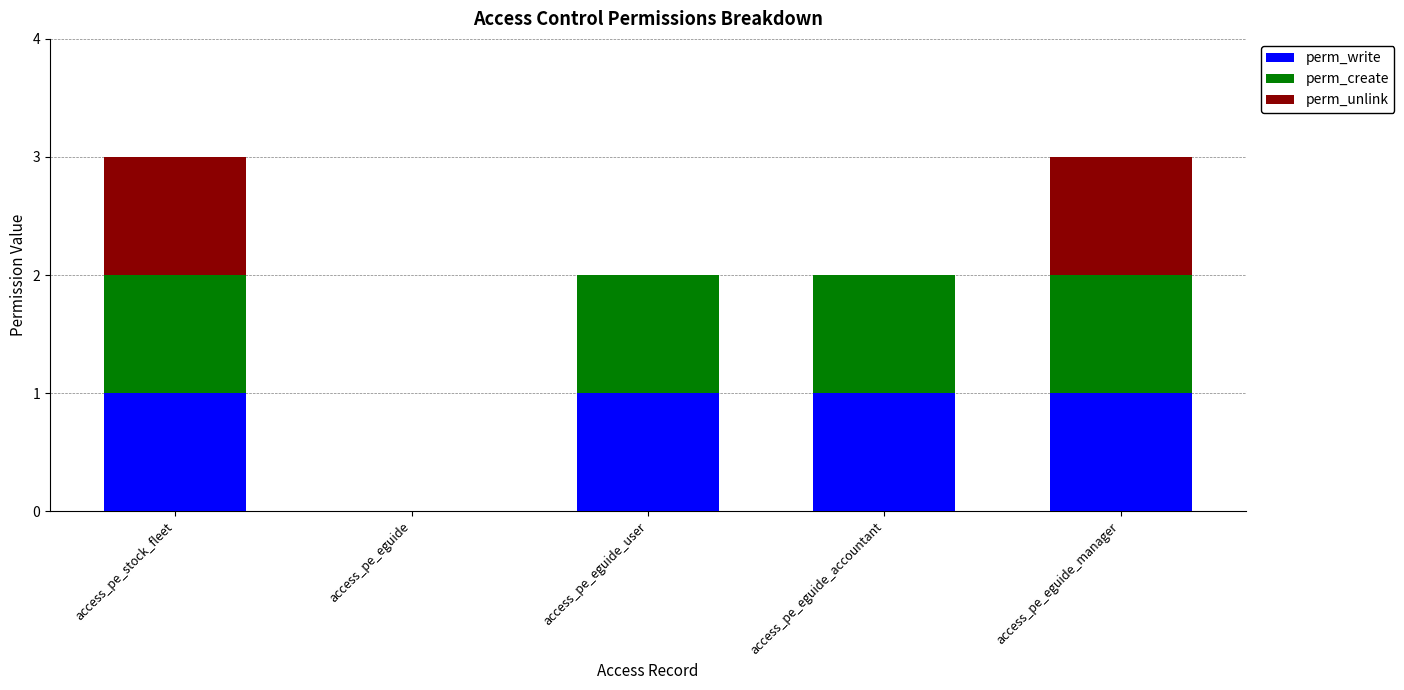

How many data points does each series have?

5